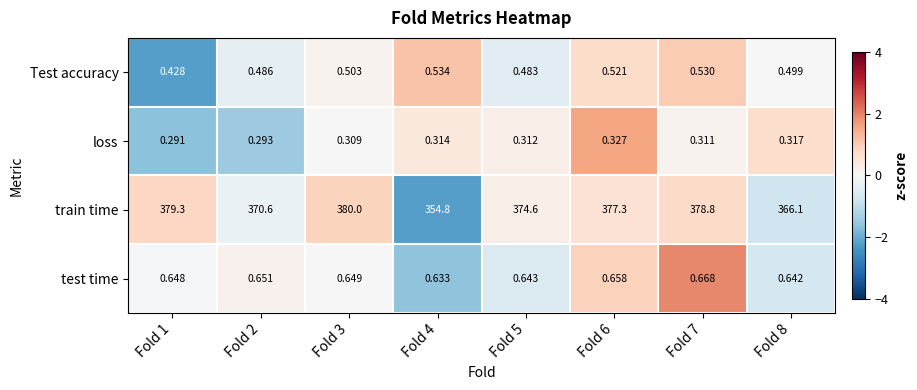

How many series are shown in this chart?

4